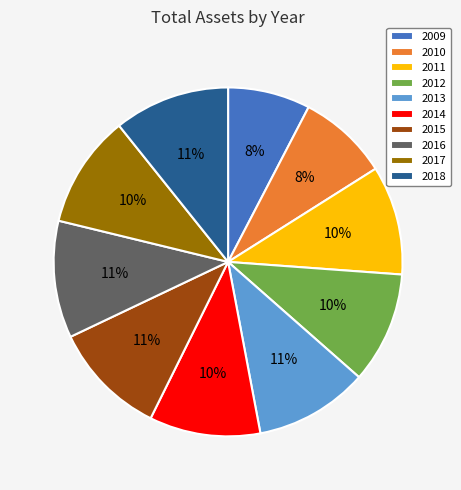

Is 2011 the majority of the pie?

No